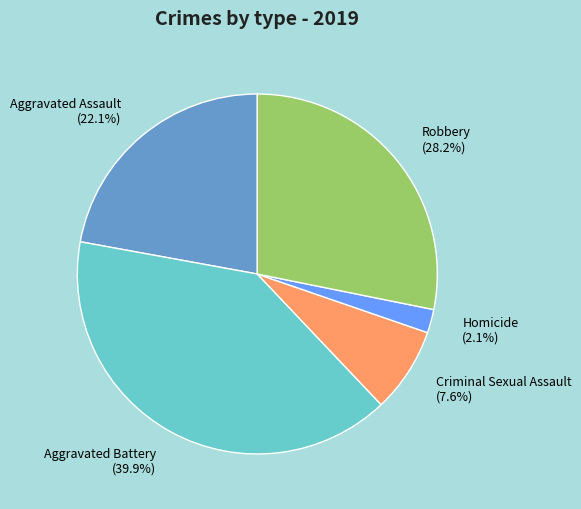

Approximately how many times larger is the value at Aggravated Battery compared to Criminal Sexual Assault?

5.2